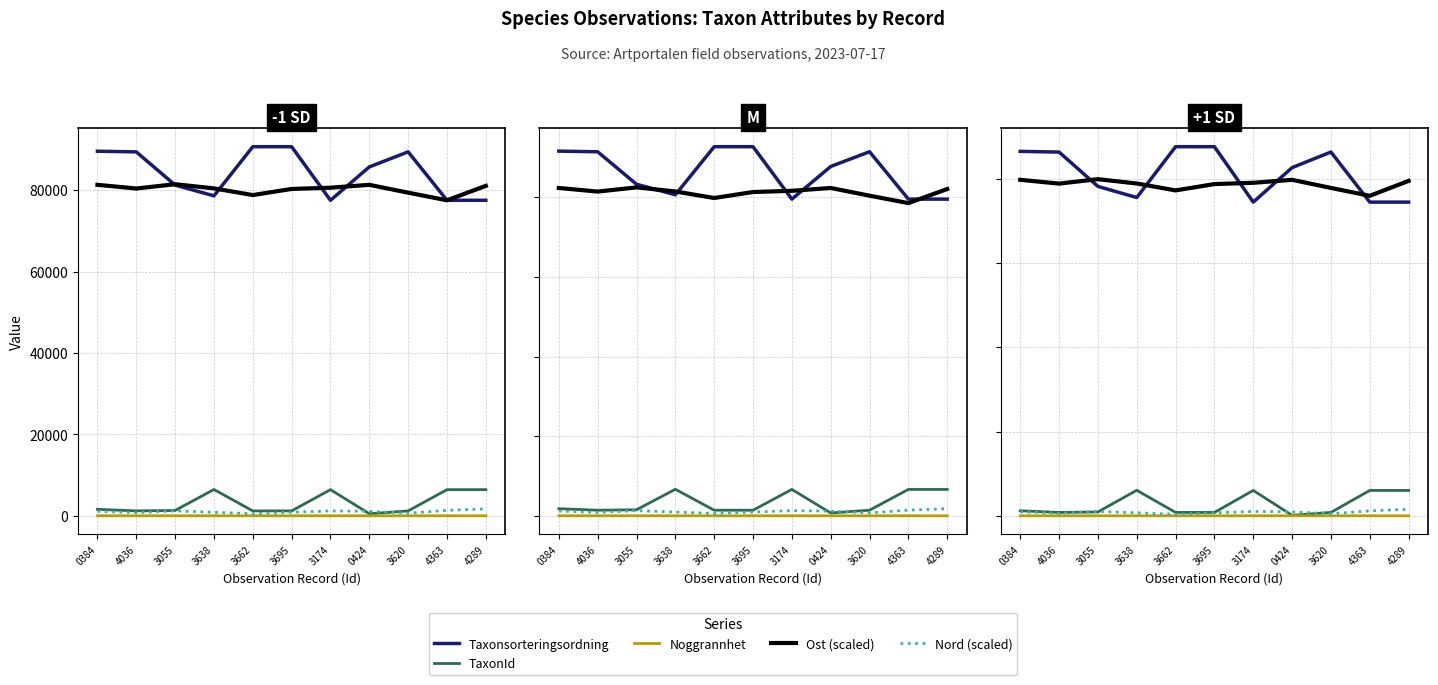

What is the sum of all Taxonsorteringsordning values?

894862.0